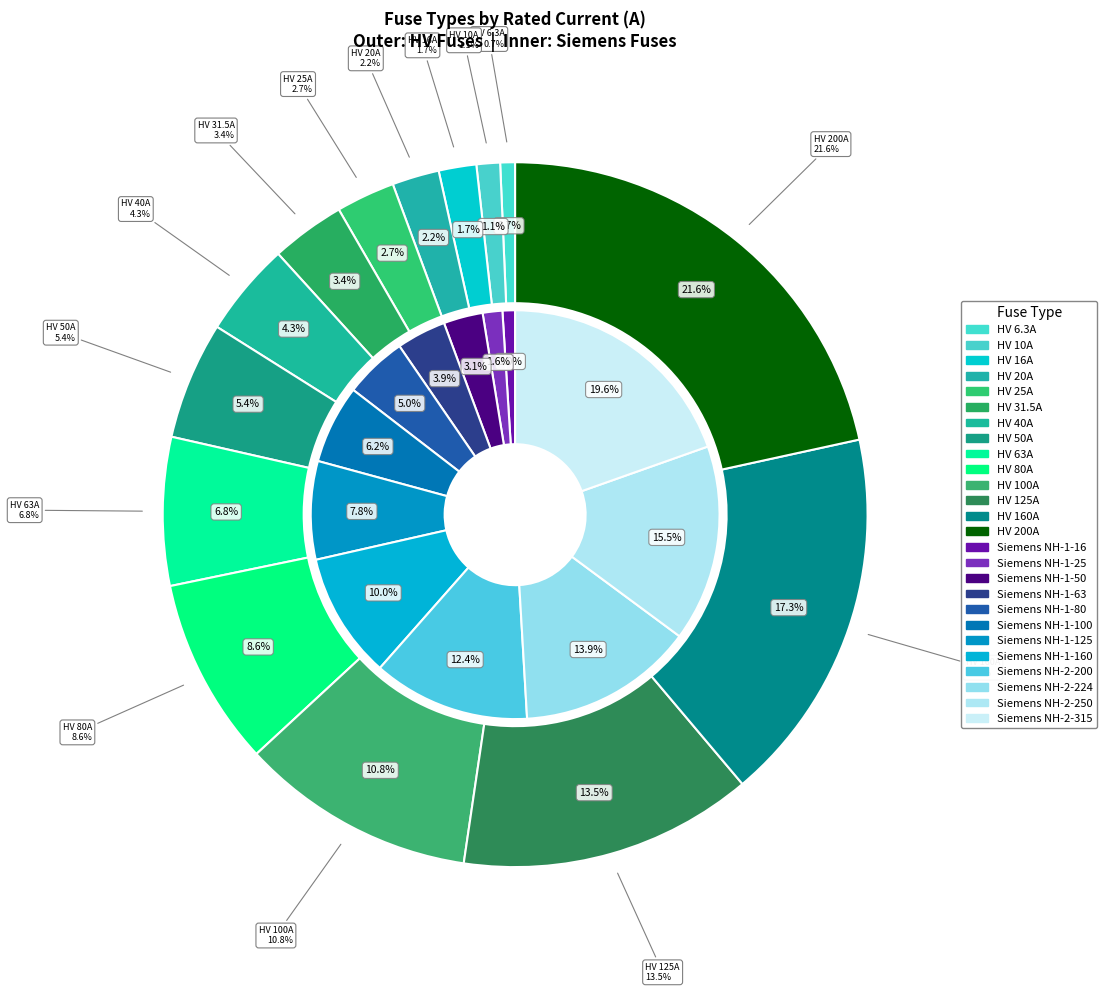

How many slices are in this pie chart?

14